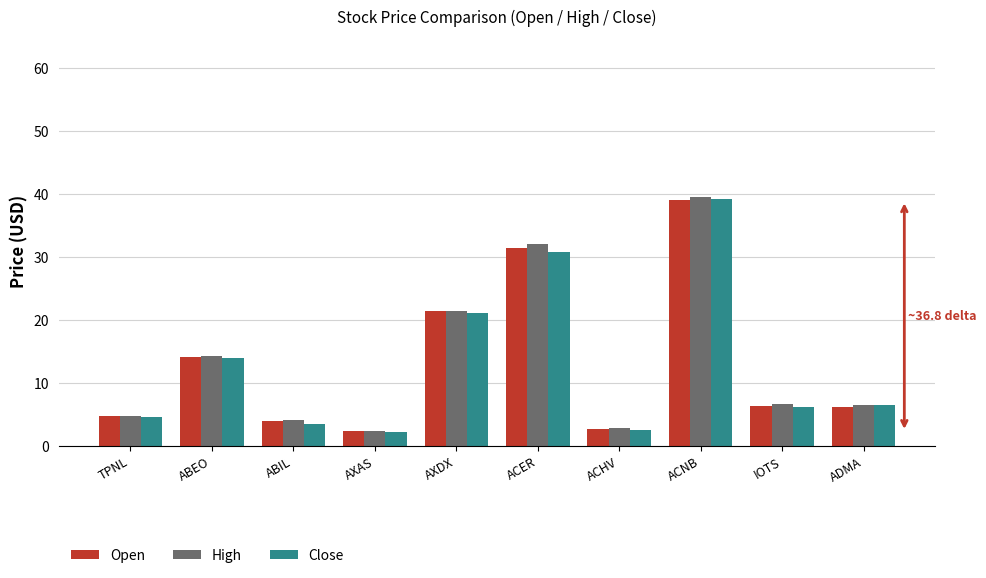

Is it true that Open equals 31.4 at ACER?

True